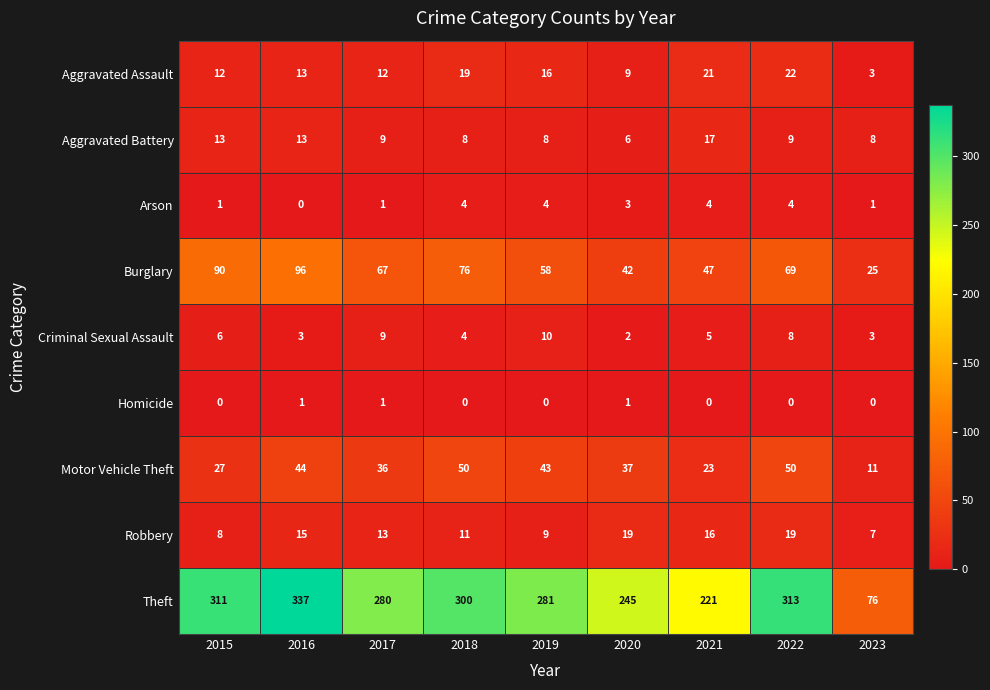

What is the spread (max minus min) of values at 2022?

313